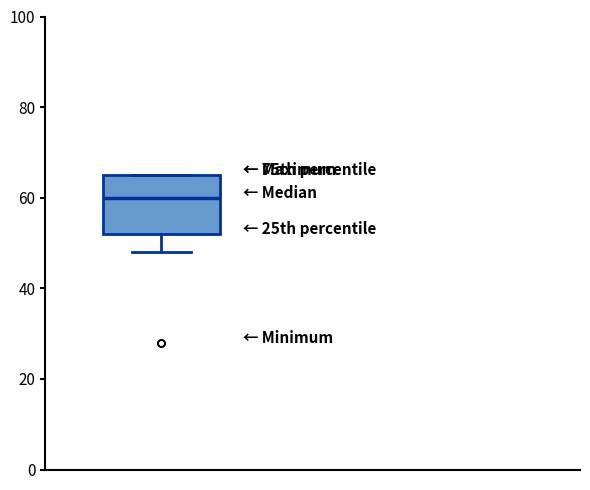

Read this box plot against the y-axis: the position of the median line, the range covered by the box, and the ends of both whiskers. The values are not printed on the chart, so give them approximately, as read against the axis.

median 60, box 52 to 66, whiskers 48 to 66